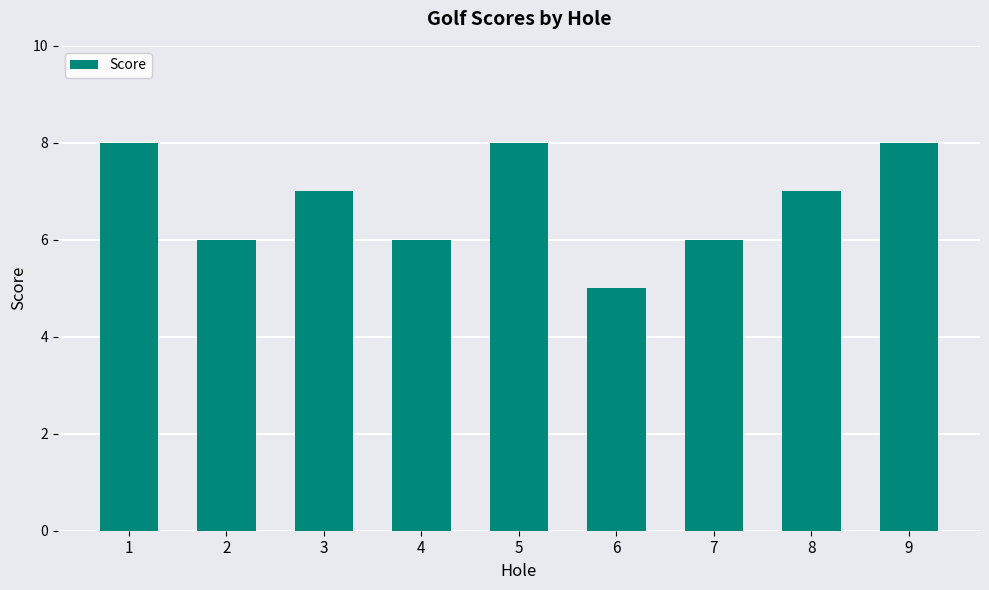

True or false: the data shows 8 at 1.

True